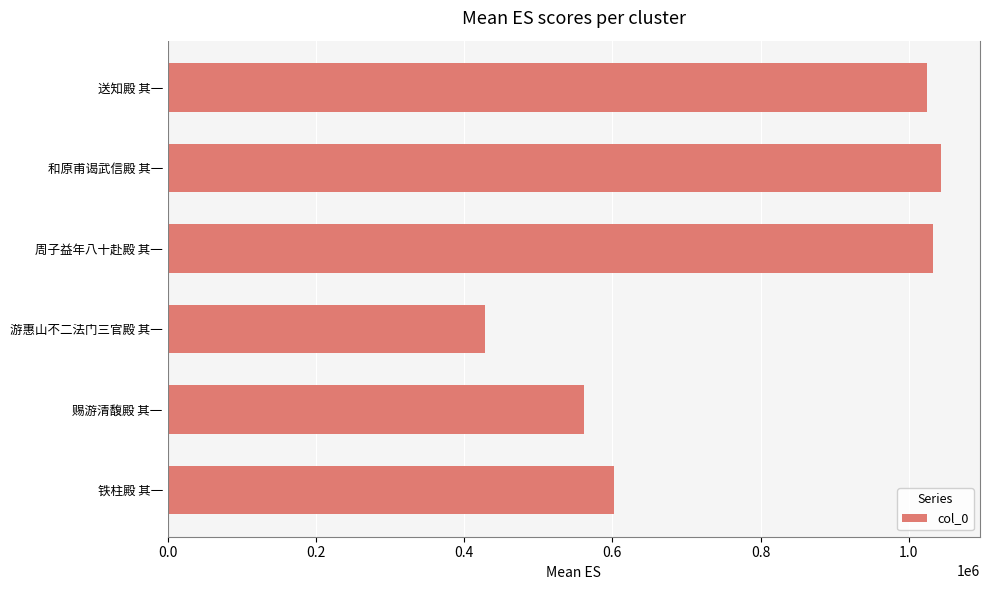

The chart shows a value of 602057 at 铁柱殿 其一. True or false?

True